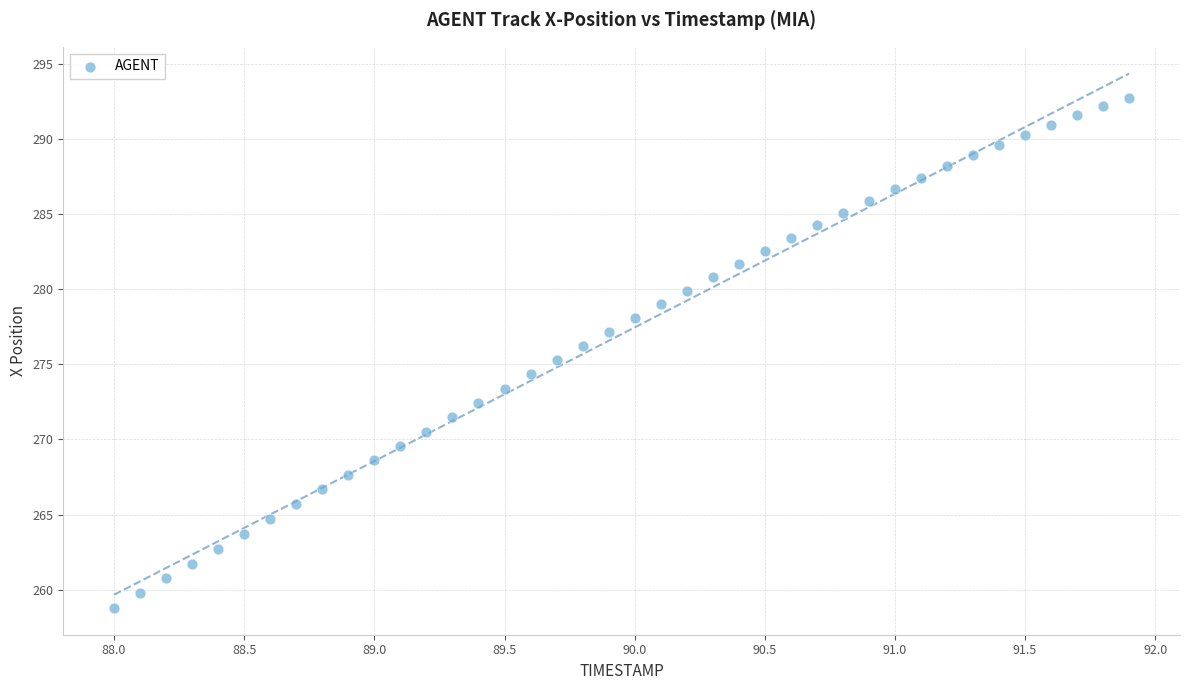

What is the range of Y values (max minus min)?

34.0